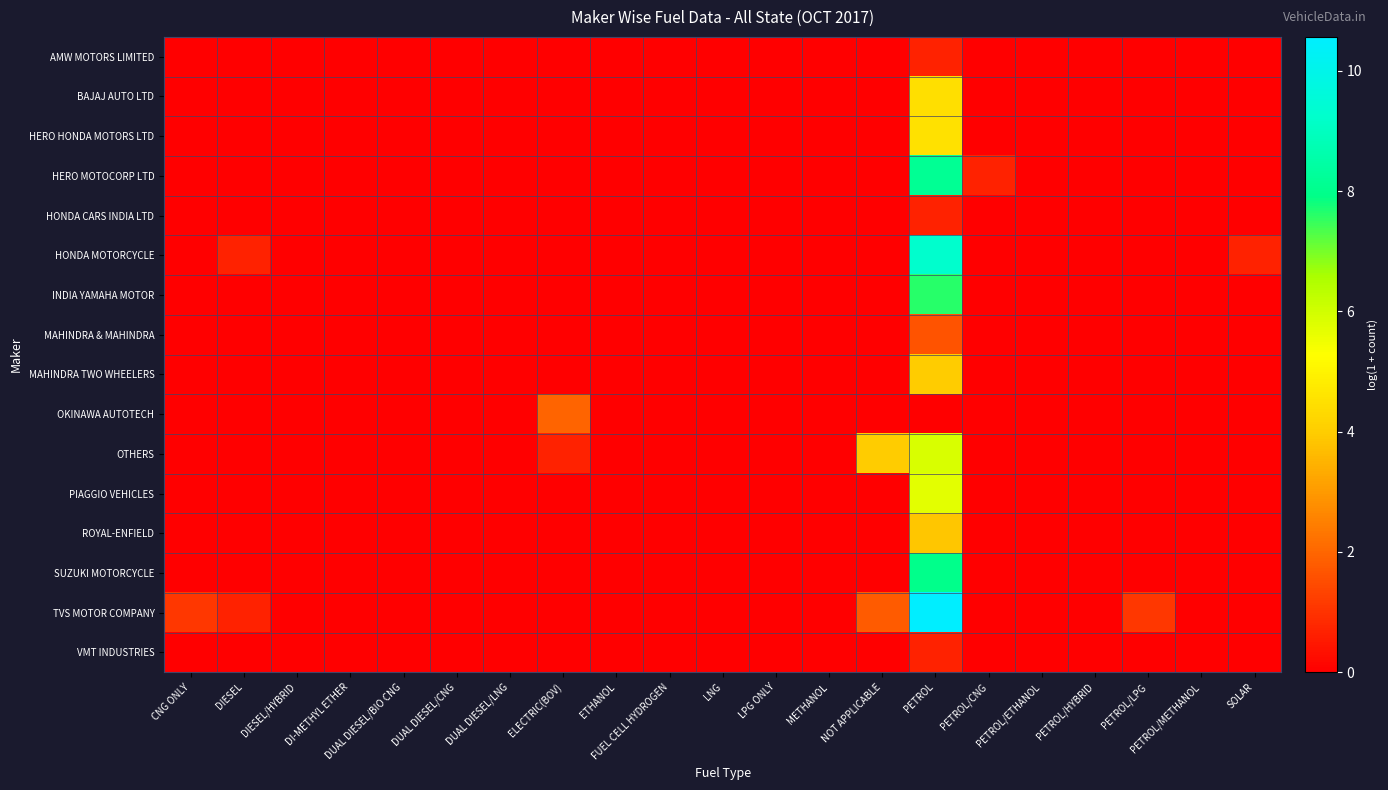

Which has a higher value, ELECTRIC(BOV) or PETROL/HYBRID?

ELECTRIC(BOV)